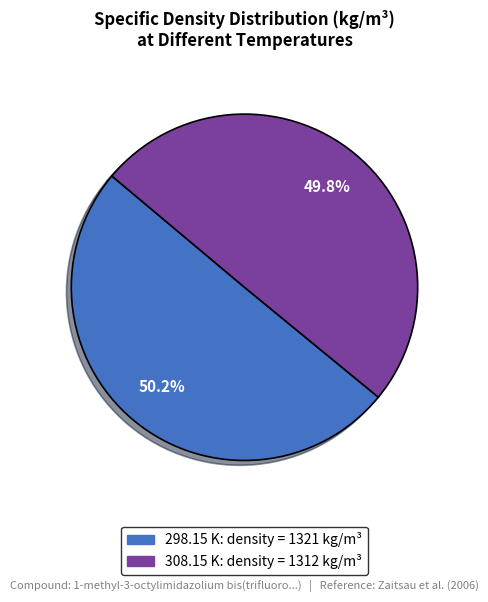

Approximately how many times larger is the value at 298.15 K compared to 308.15 K?

1.0